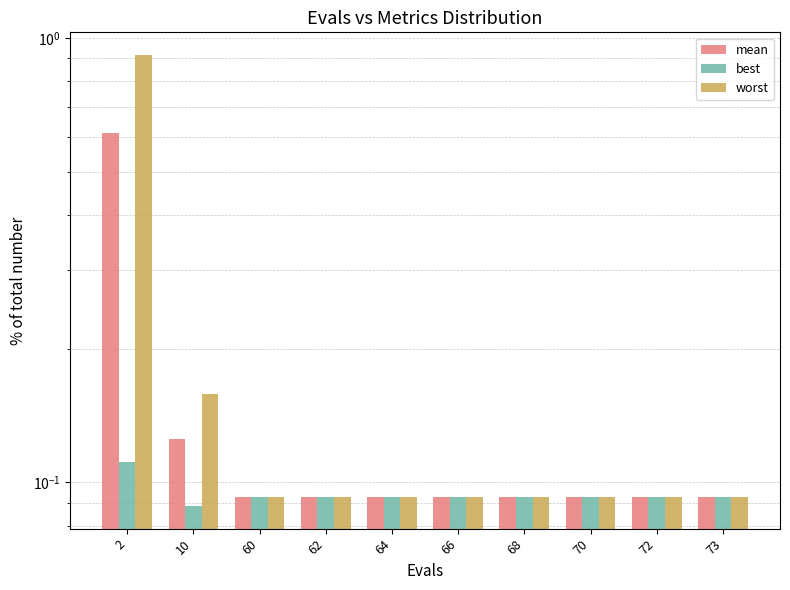

Count the number of categories in the chart.

10